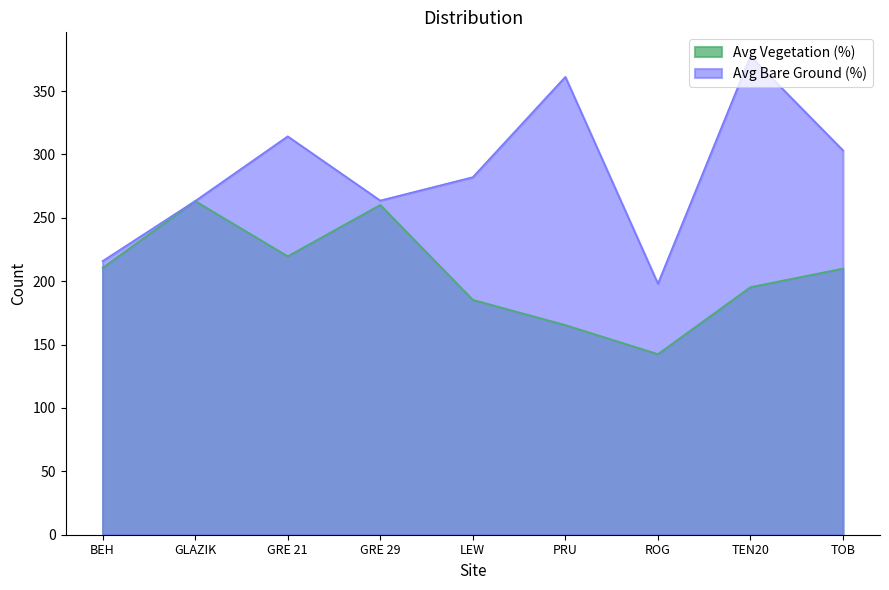

How many points are higher than both their immediate neighbors (excluding endpoints)?

2